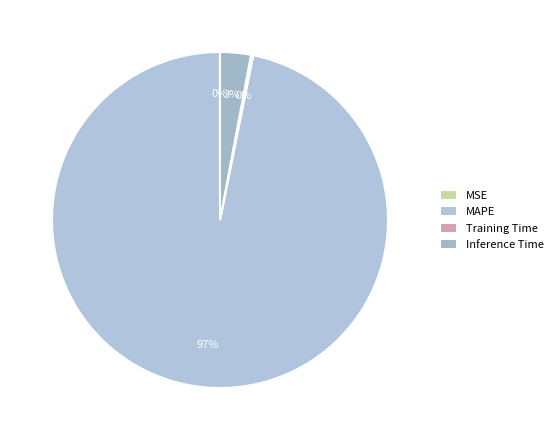

Between Inference Time and Training Time, which is larger?

Inference Time